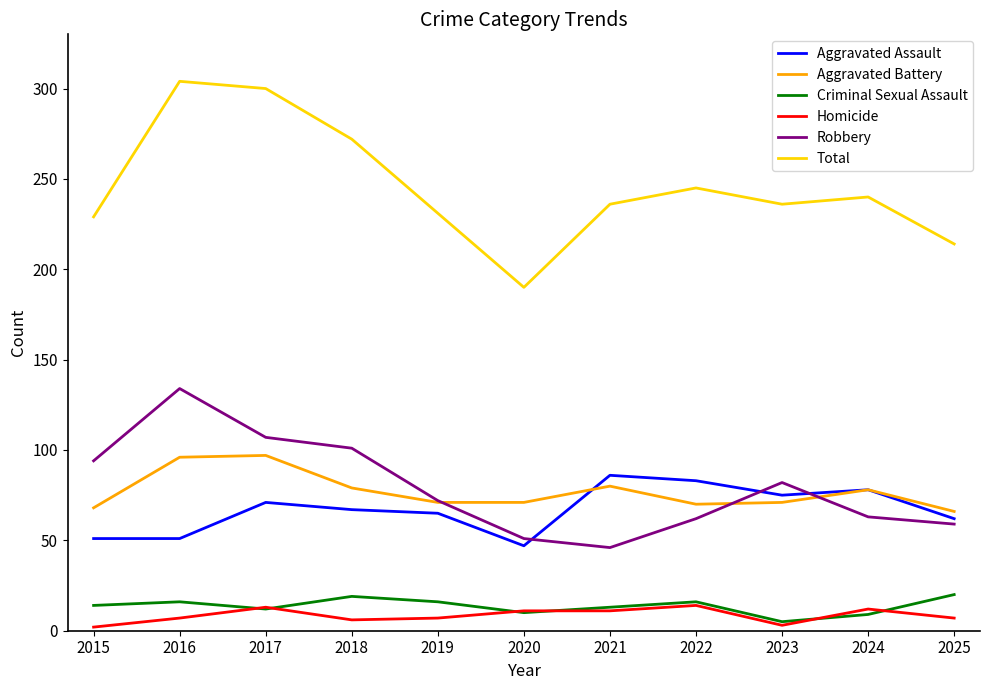

Where is the first local minimum for Criminal Sexual Assault?

2017